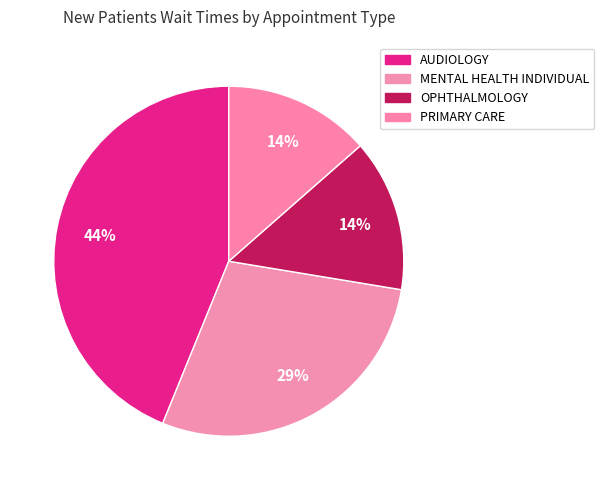

To the nearest percent, what is the difference between the largest and smallest slice percentages?

30%